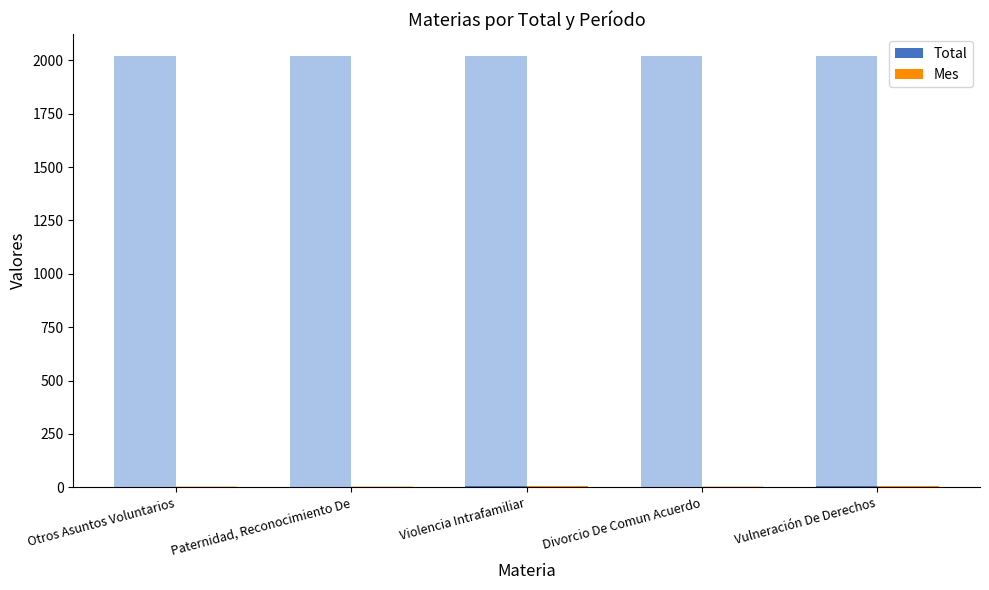

How many Total values are between 1 and 5?

4